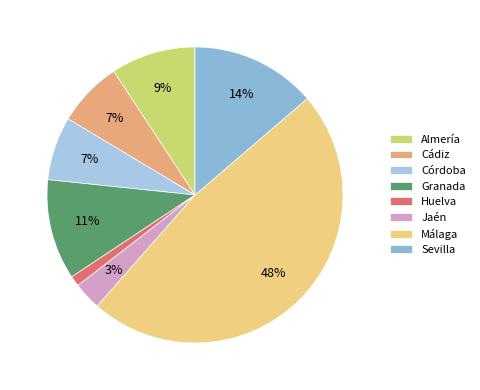

How many segments does this pie chart have?

8